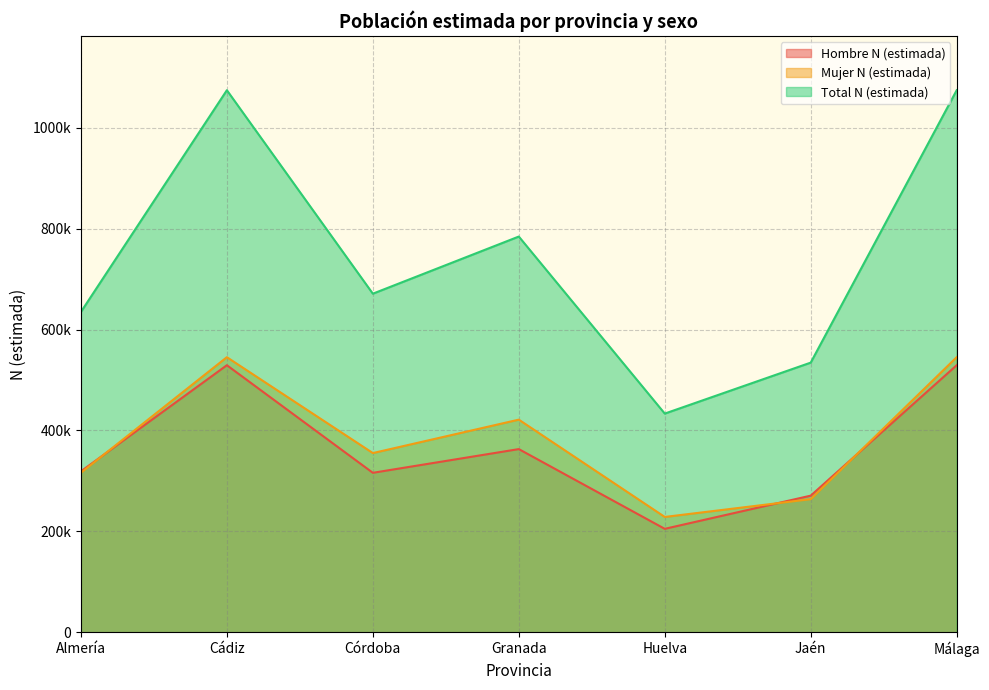

Between which two adjacent categories do Mujer N (estimada) and Hombre N (estimada) first intersect?

Almería and Cádiz